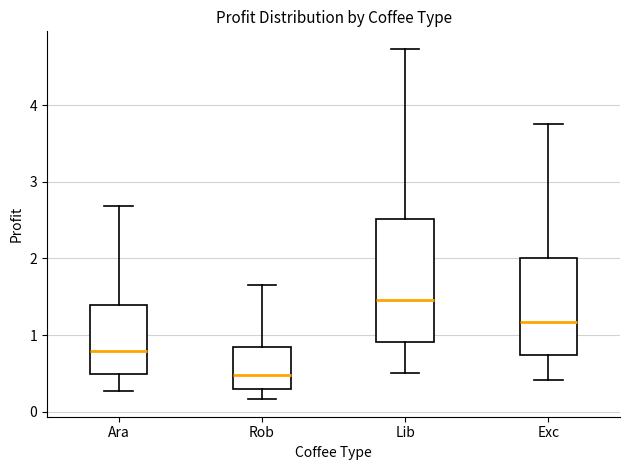

Reading left to right, transcribe this box plot: for each box, give where its median line is, the range the box spans, and where its two whiskers end, as read against the y-axis. The values are not printed on the chart, so give them approximately, as read against the axis.

Ara: median 0.8, box 0.5 to 1.4, whiskers 0.3 to 2.7
Rob: median 0.5, box 0.3 to 0.8, whiskers 0.2 to 1.6
Lib: median 1.5, box 0.9 to 2.5, whiskers 0.5 to 4.7
Exc: median 1.2, box 0.7 to 2.0, whiskers 0.4 to 3.8